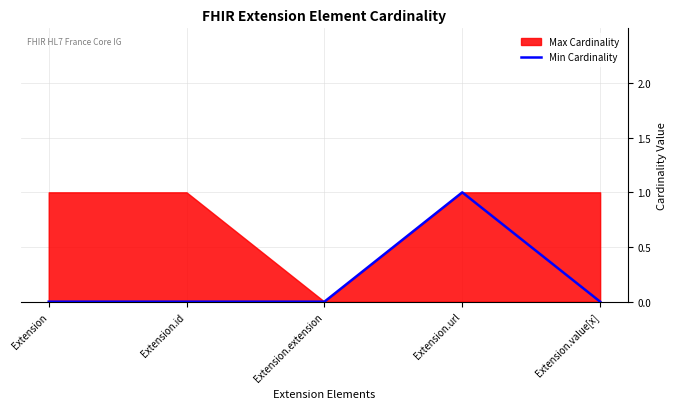

The chart shows a value of 0 at Extension.value[x]. True or false?

True